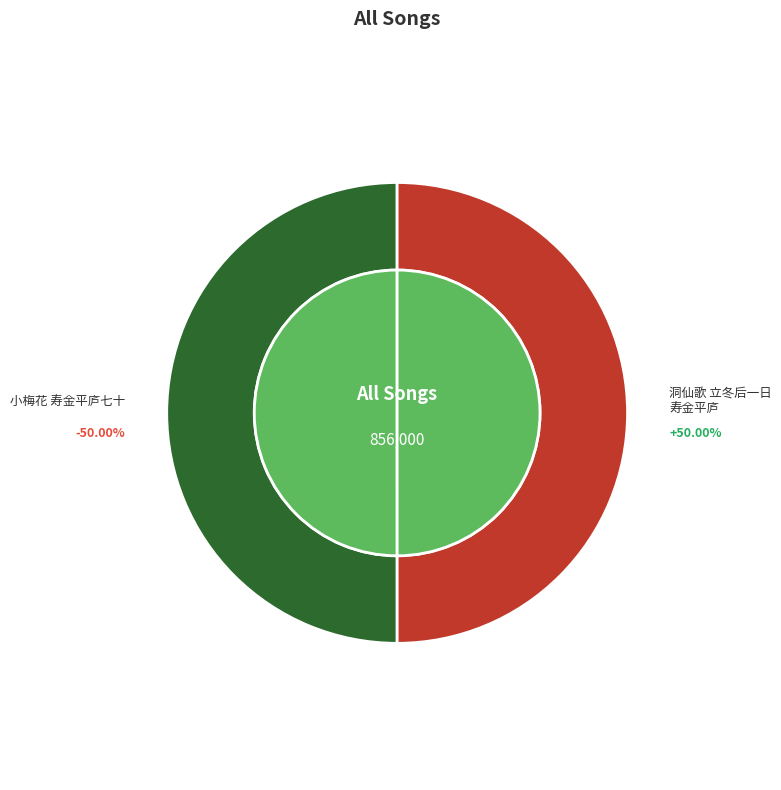

To the nearest percent, what is the average slice percentage?

50%